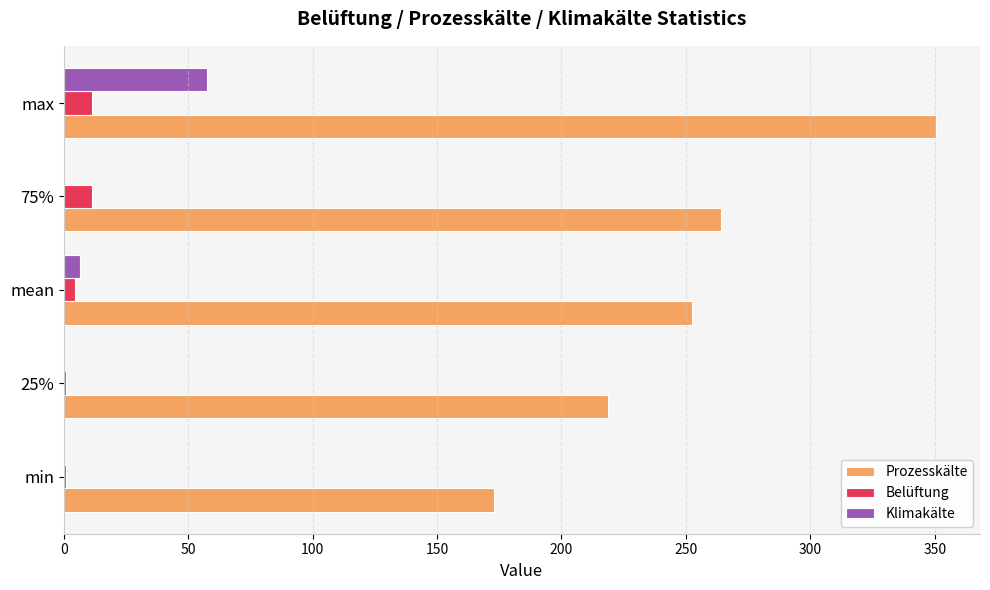

Is the value of Prozesskälte at 75% greater than the value of Belüftung at 75%?

Yes